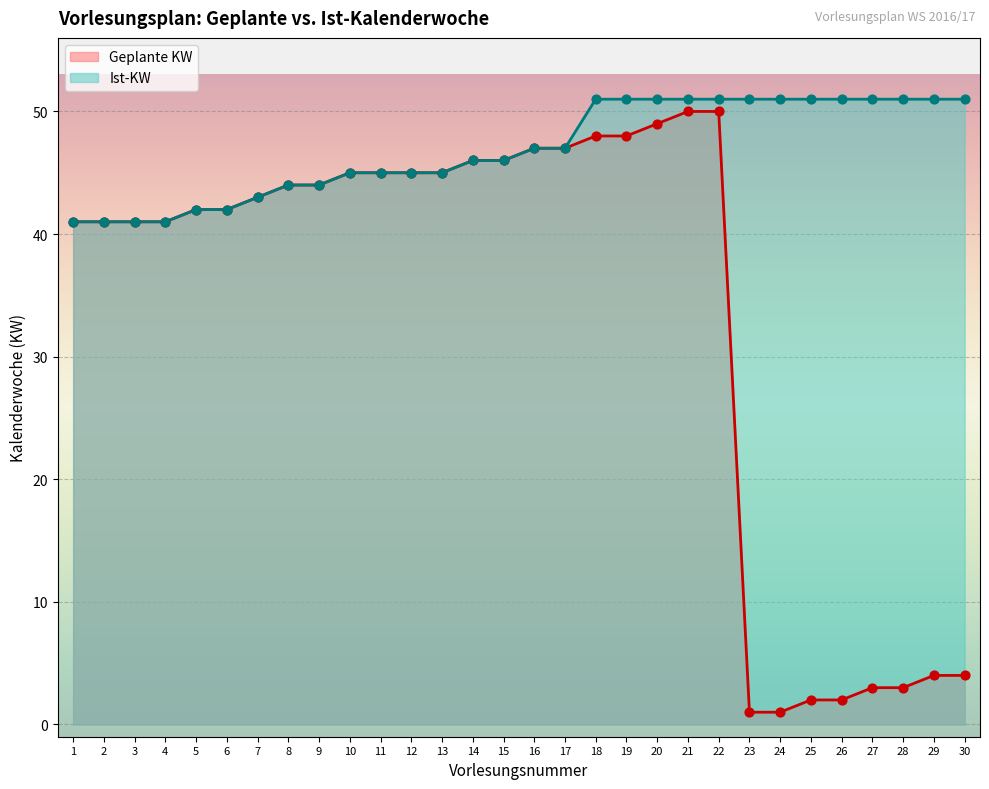

At how many categories does at least one series exceed 44?

21